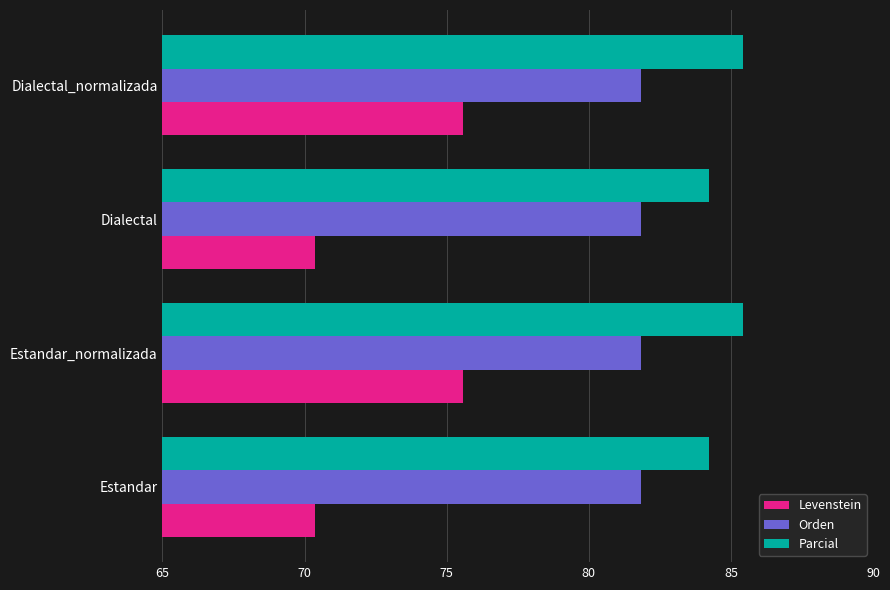

Which series changed the most between Estandar and Estandar_normalizada?

Levenstein